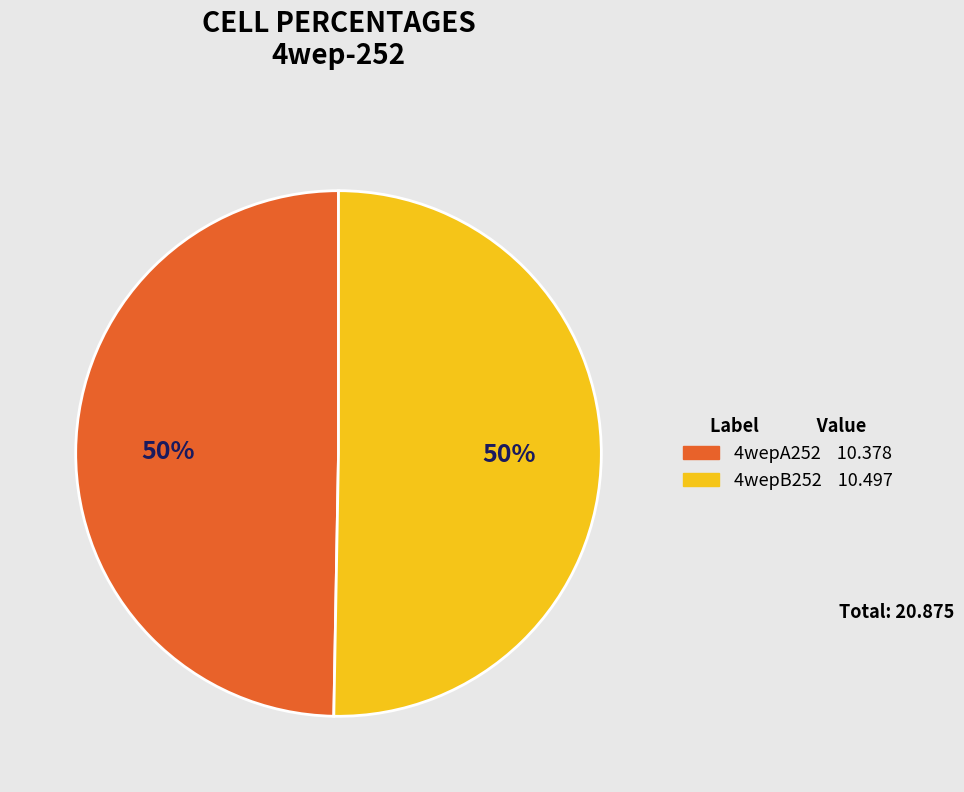

Count the number of slices in the pie.

2